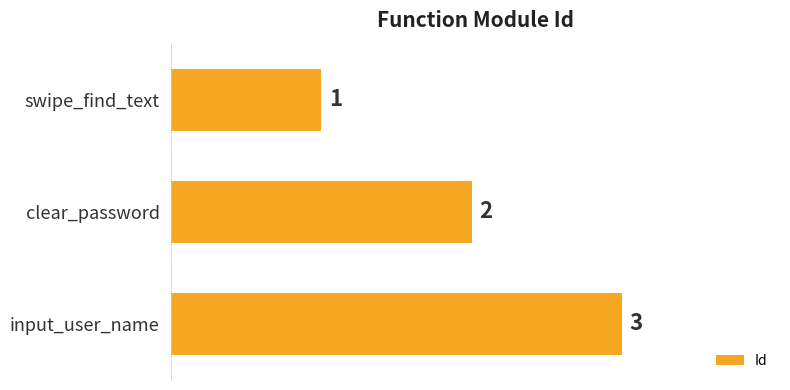

What is the difference between the maximum and minimum values?

2